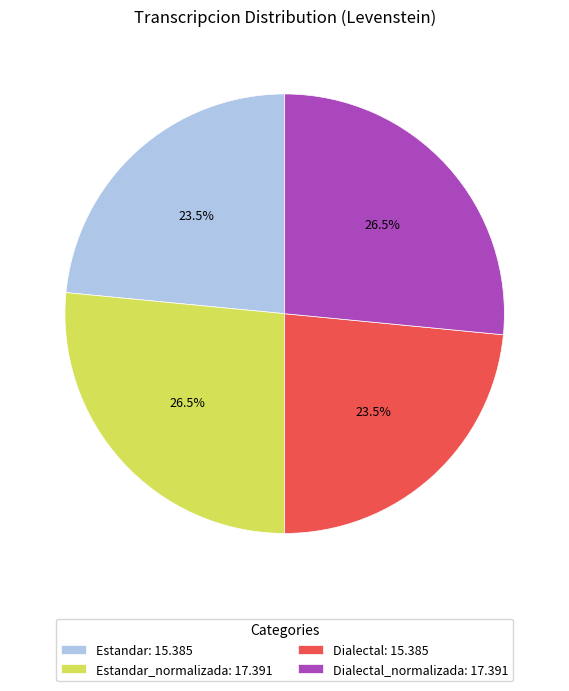

How much of the chart is everything except Estandar: 15.385?

76.5%